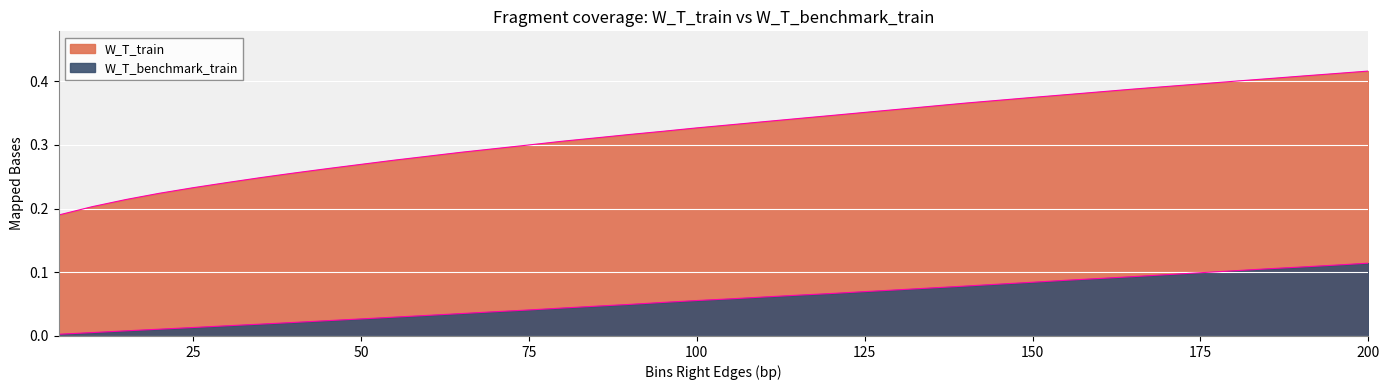

At which label does W_T_benchmark_train reach its minimum?

5